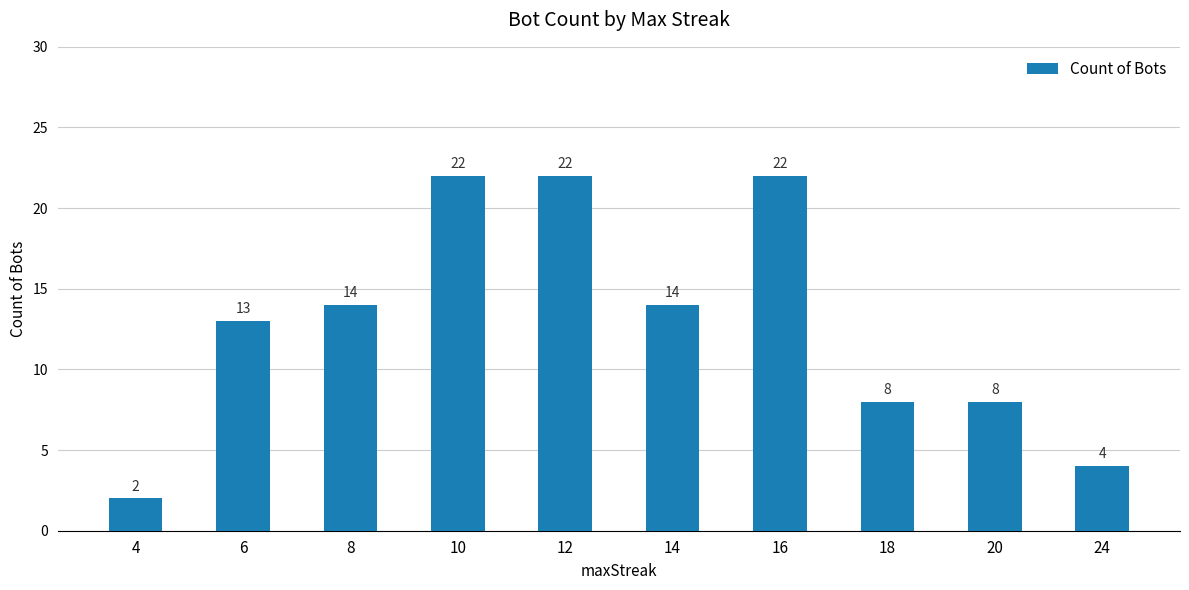

How many values are between 8 and 22?

8